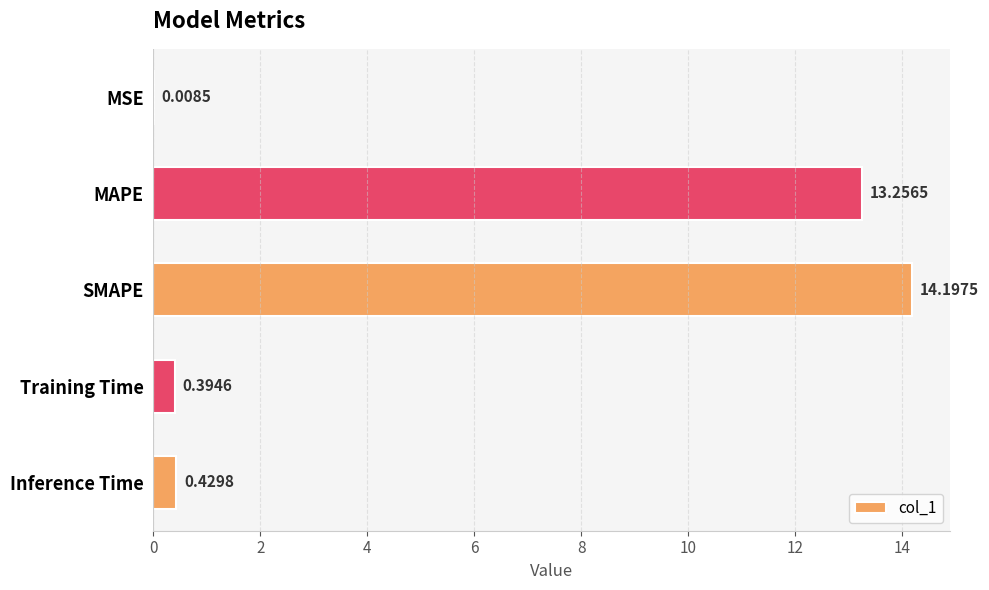

At which label is the value closest to 7?

MAPE